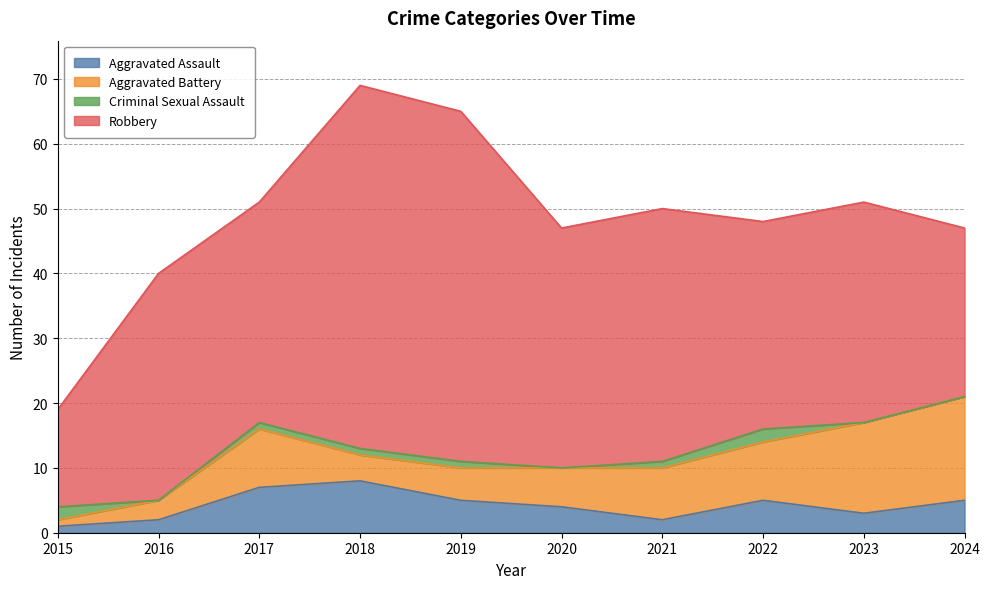

True or false: Aggravated Assault has more than 2 points higher than both neighbors.

False